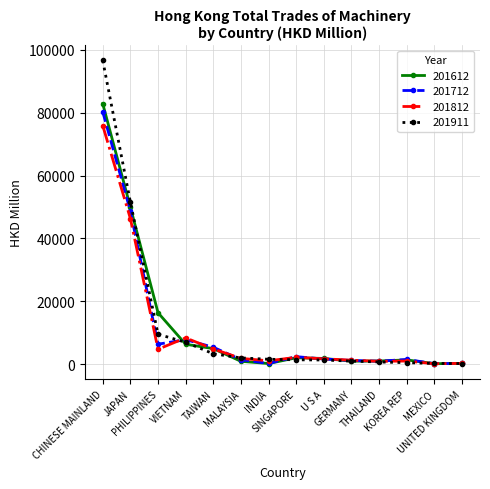

What is the difference between the second highest and minimum values in the 201612 series?

49729.1